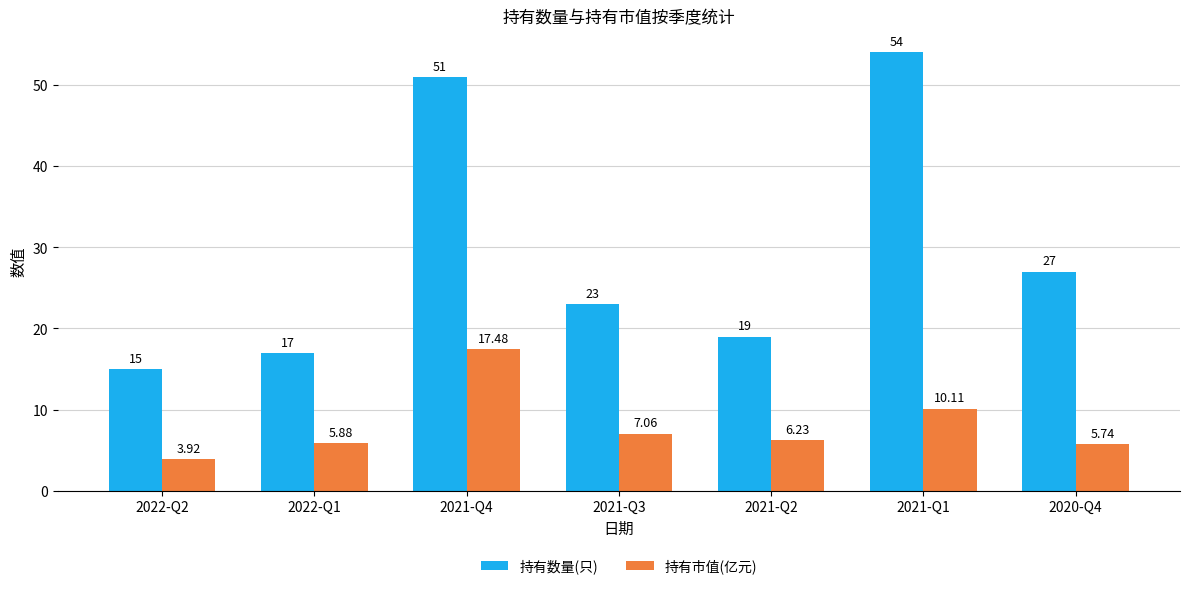

At which label does 持有市值(亿元) first exceed 6?

2021-Q4